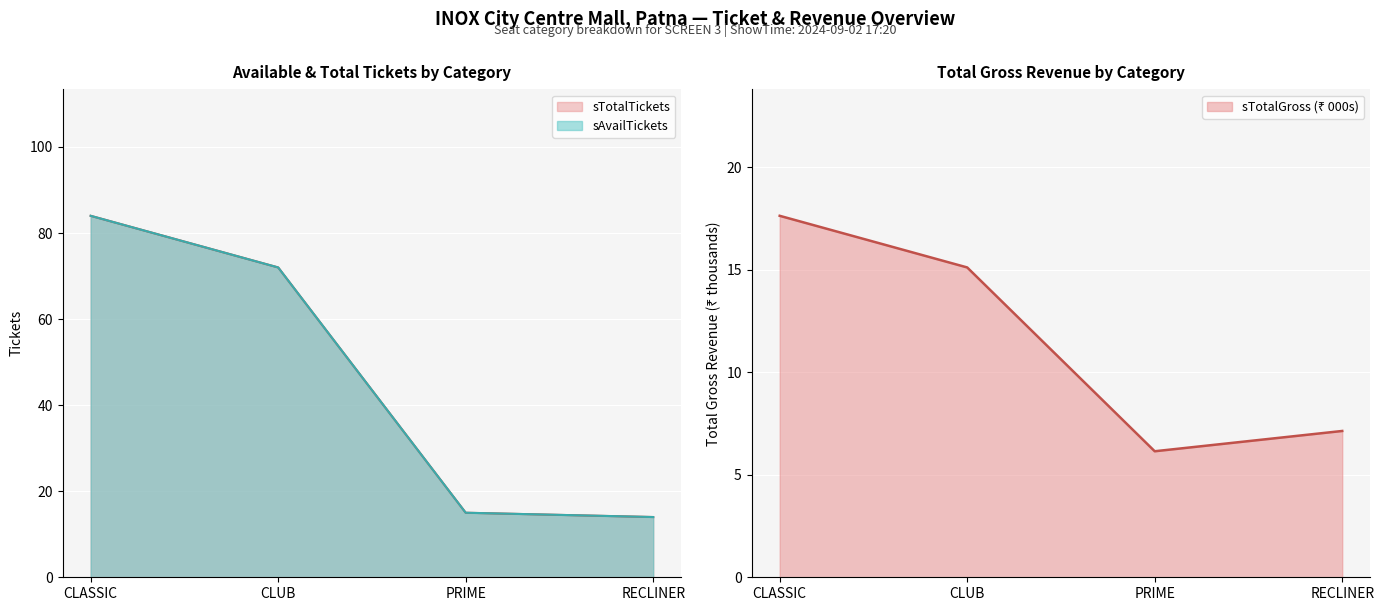

True or false: sAvailTickets and sTotalTickets intersect in this chart.

False